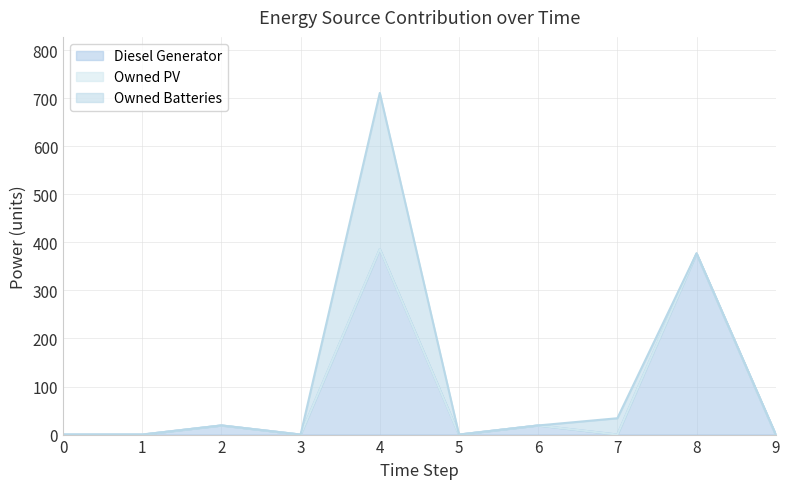

Which series changed the most between 2 and 6?

Diesel Generator